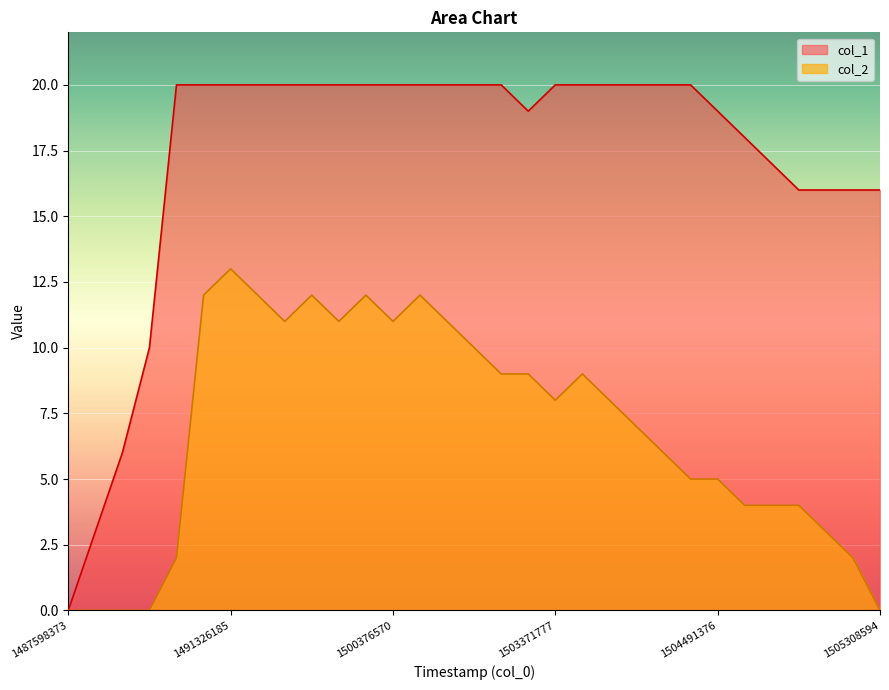

True or false: col_1 has a value of 35 at 1500376570.

False